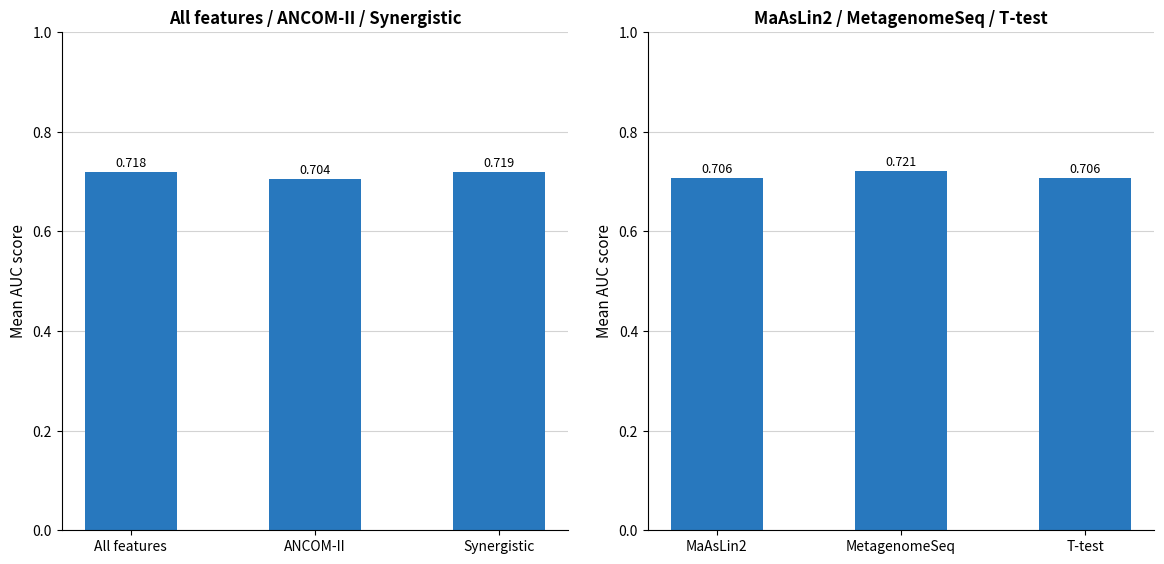

The All features series shows 1.0 at Synergistic. True or false?

False